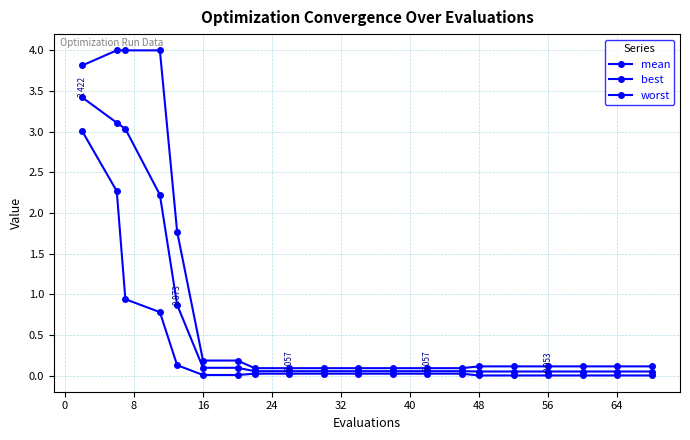

What is the average value of the mean series?

0.7